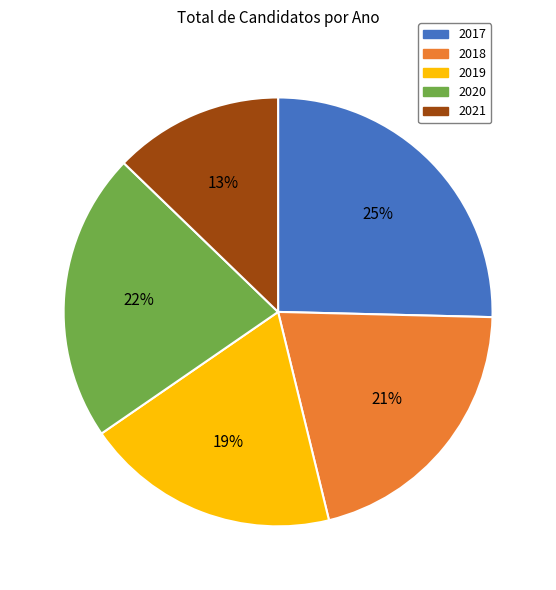

To the nearest percent, what percentage of the pie is 2020?

22%